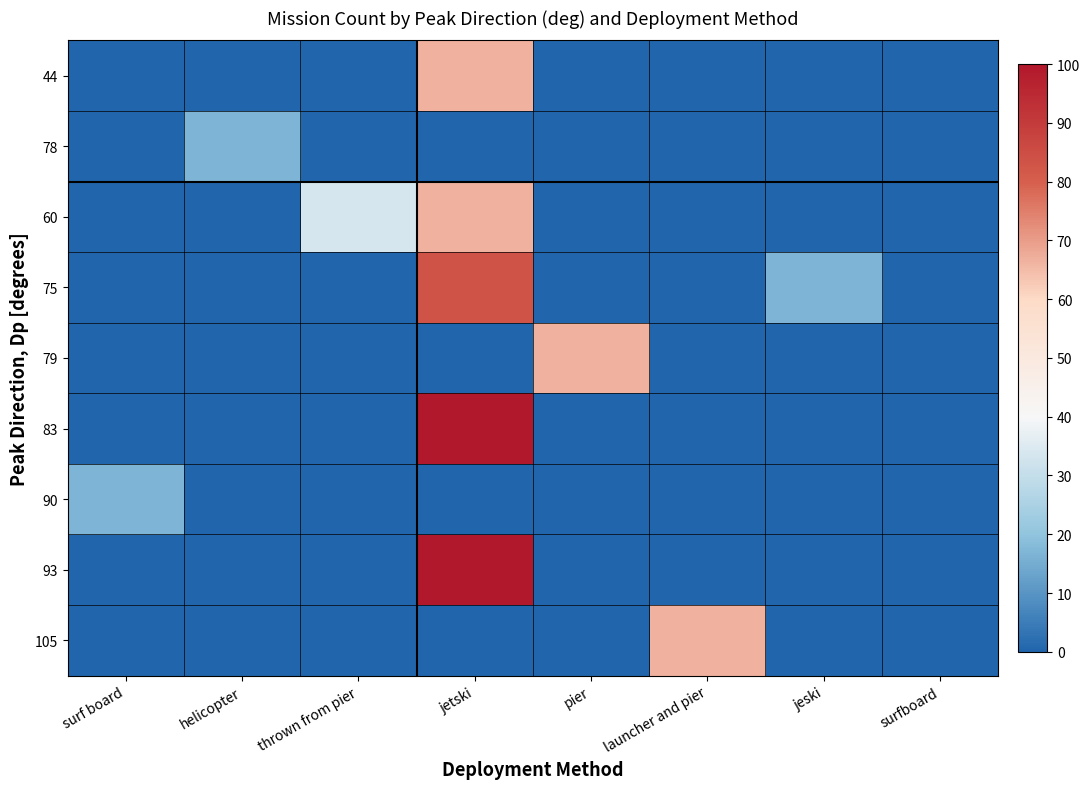

At how many categories does at least one series exceed 50?

3